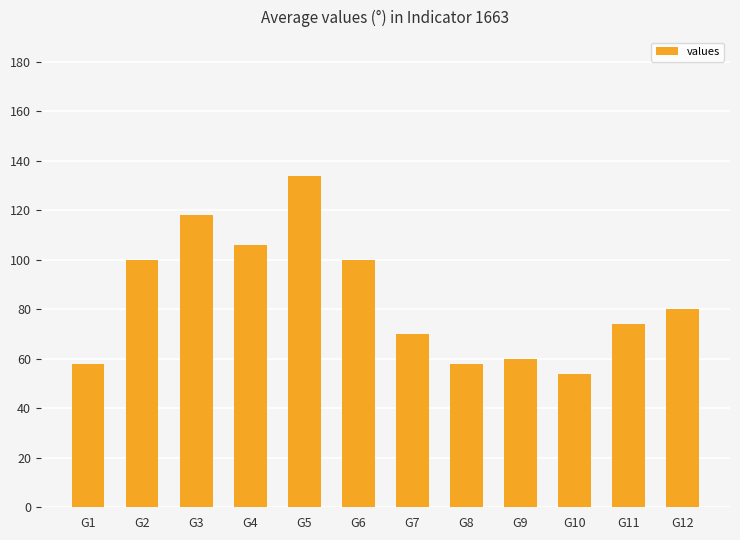

What is the value of the 9th bar from the left?

60